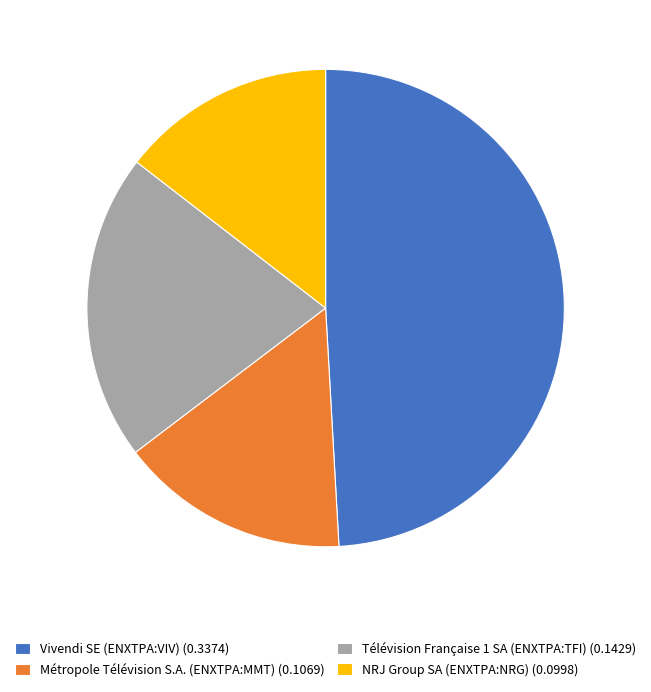

Count the number of slices in the pie.

4